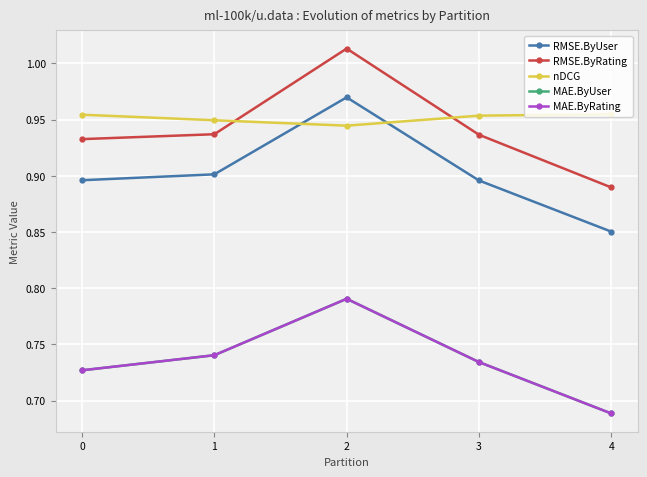

Reading left to right, extract all data points from this chart.

RMSE.ByUser: 0.9	0.9	1.0	0.9	0.9
RMSE.ByRating: 0.9	0.9	1.0	0.9	0.9
nDCG: 1.0	0.9	0.9	1.0	1.0
MAE.ByUser: 0.7	0.7	0.8	0.7	0.7
MAE.ByRating: 0.7	0.7	0.8	0.7	0.7